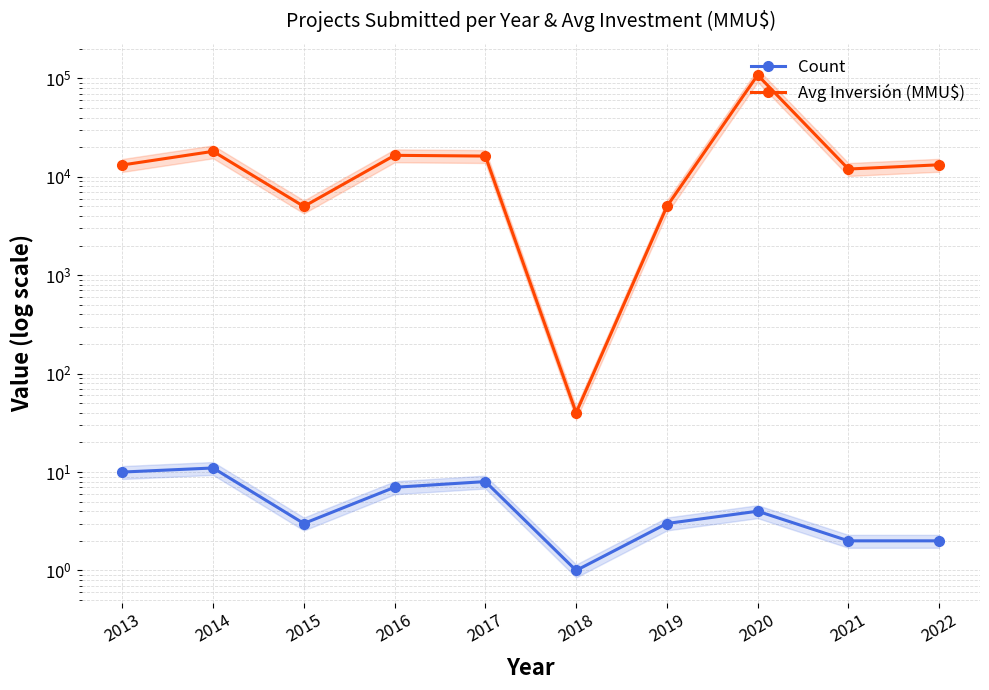

Reading right to left, extract all data points from this chart.

Count: 2	2	4	3	1	8	7	3	11	10
Avg Inversión (MMU$): 13250	12000	108188	5000	40	16259	16534	5000	18151	13195